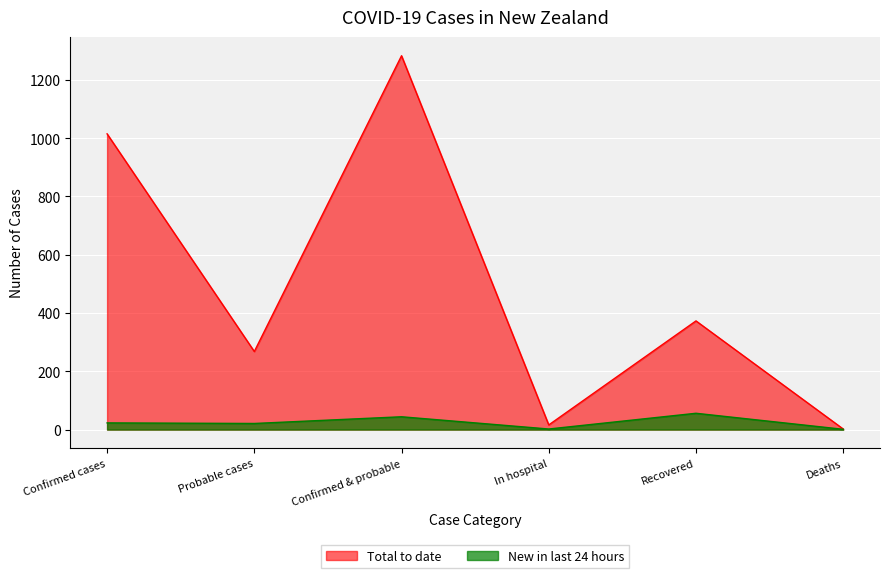

The Total to date series shows 1015 at Confirmed cases. True or false?

True